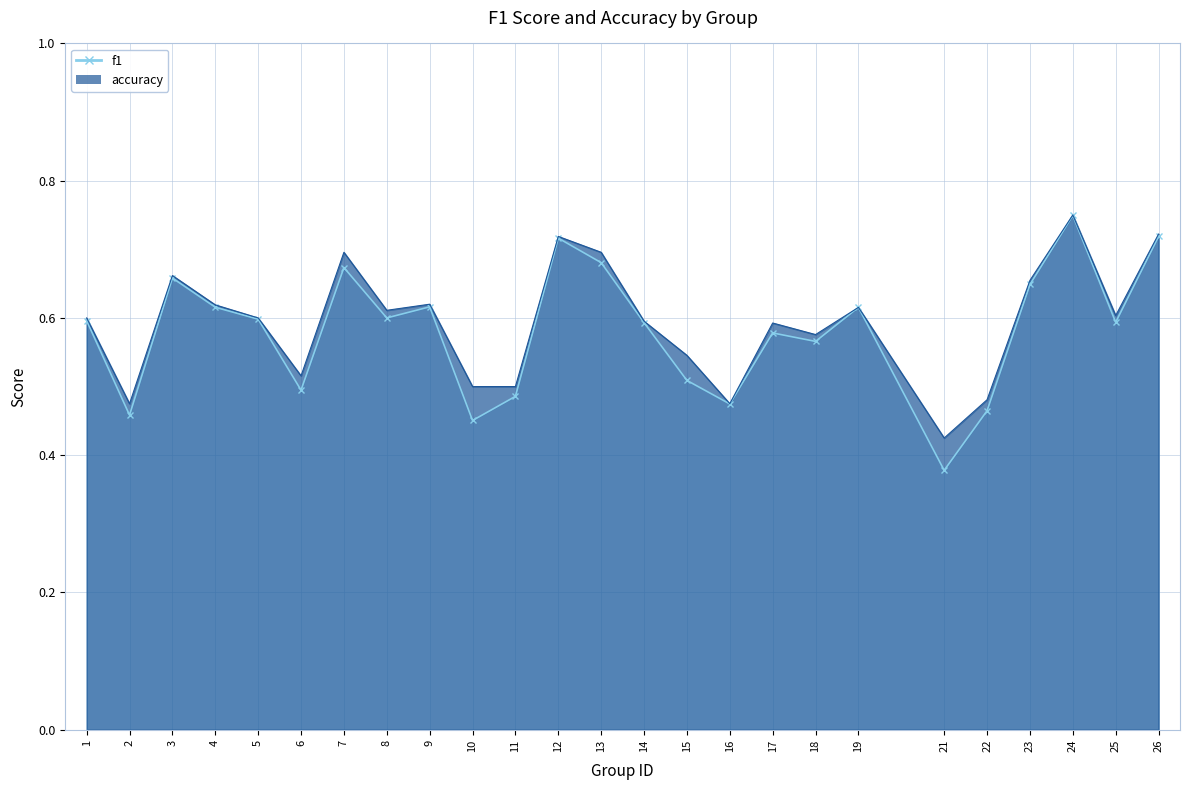

What is the value of the f1 point at the 1st from the left?

0.6